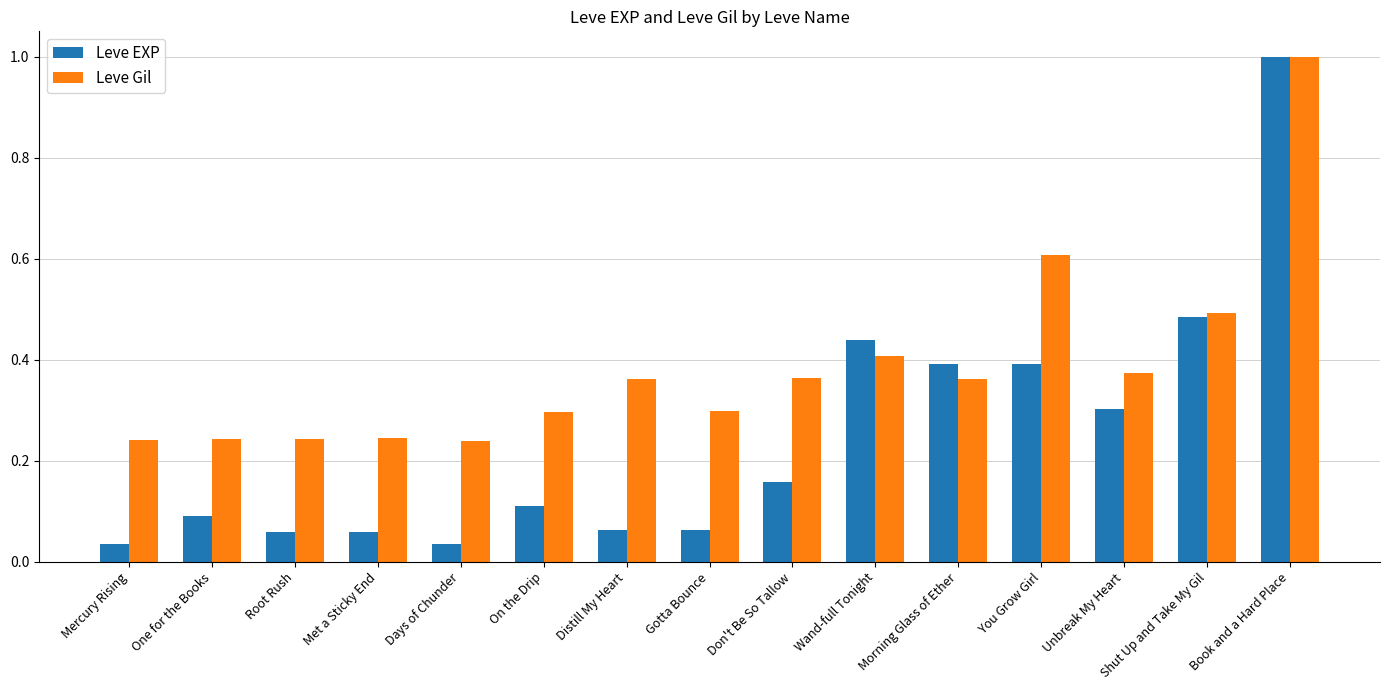

The value of Leve Gil at You Grow Girl is 0.6. True or false?

True